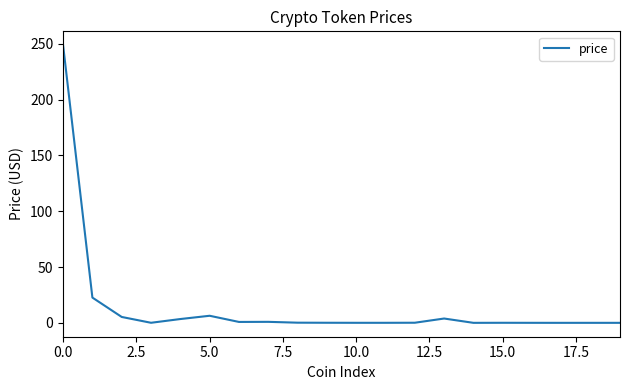

What is the greatest value displayed?

248.7